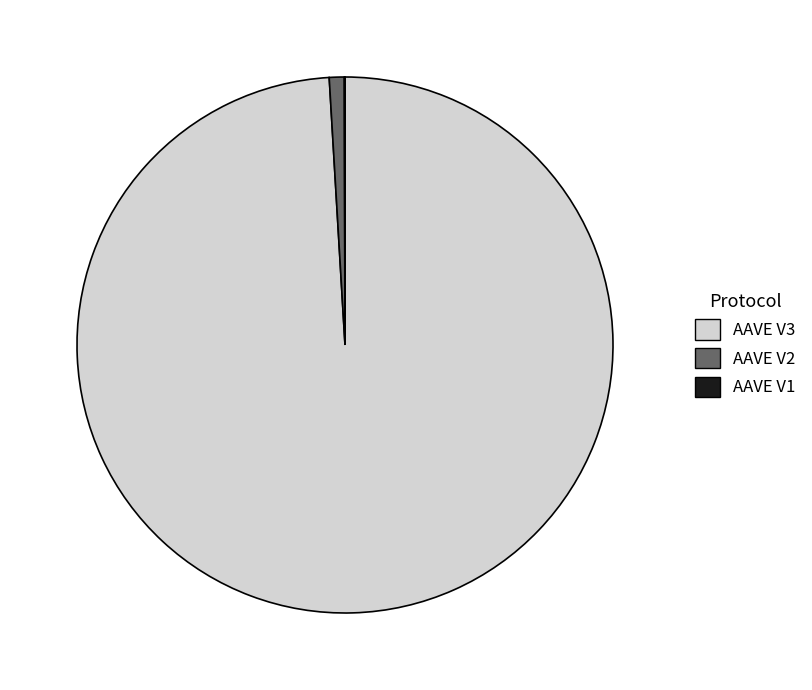

Is it true that AAVE V2 is 11% of the pie?

False